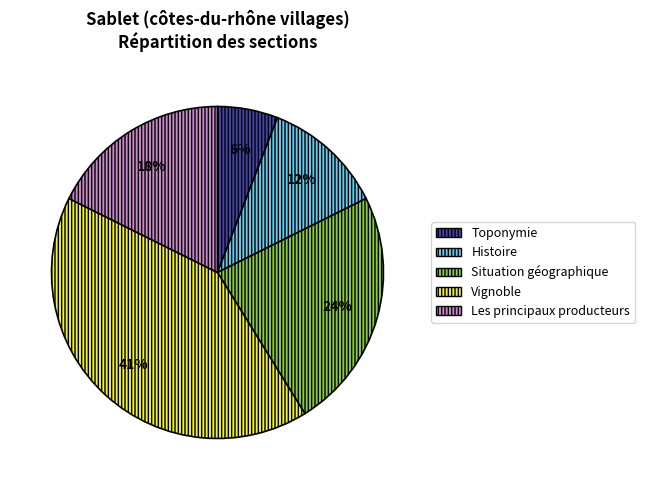

Between Les principaux producteurs and Vignoble, which is larger?

Vignoble